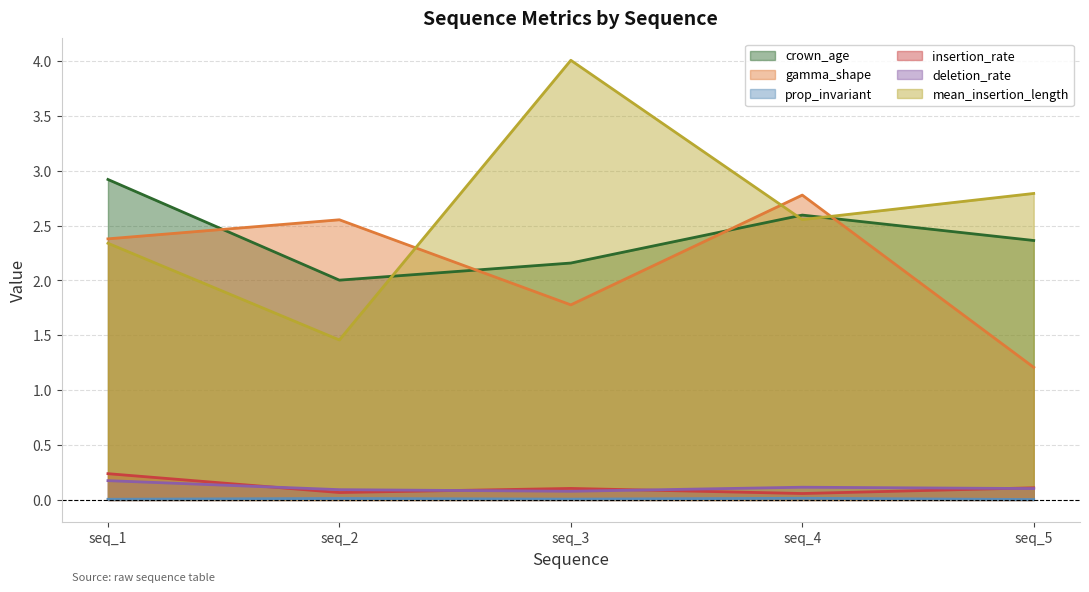

Is the value of deletion_rate at seq_3 greater than the value of insertion_rate at seq_2?

Yes